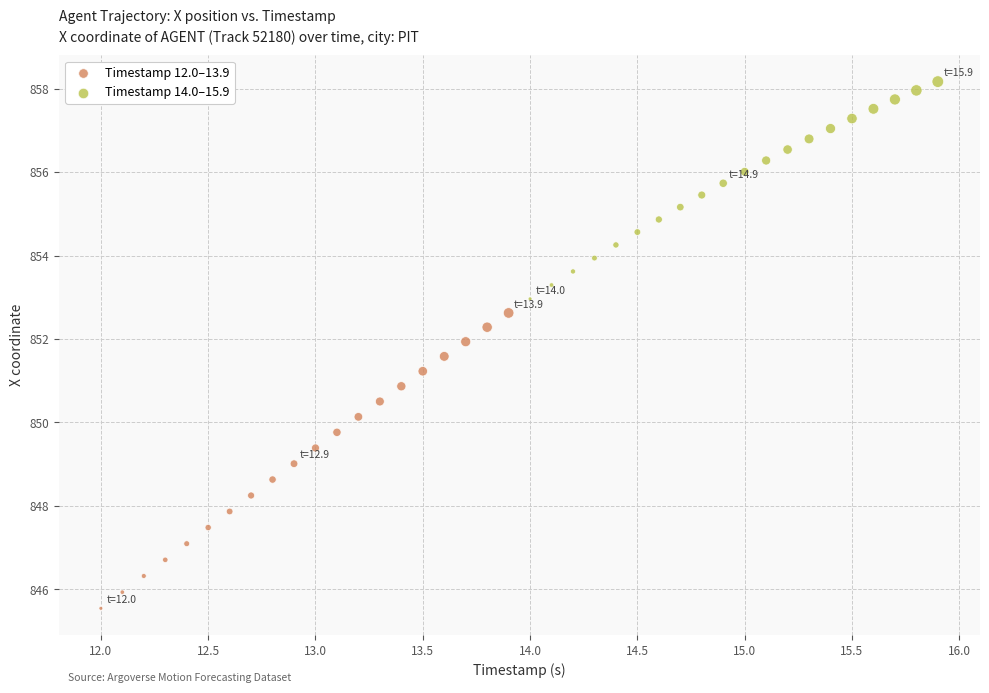

Which series has the largest Y range (max minus min)?

Timestamp 12.0–13.9